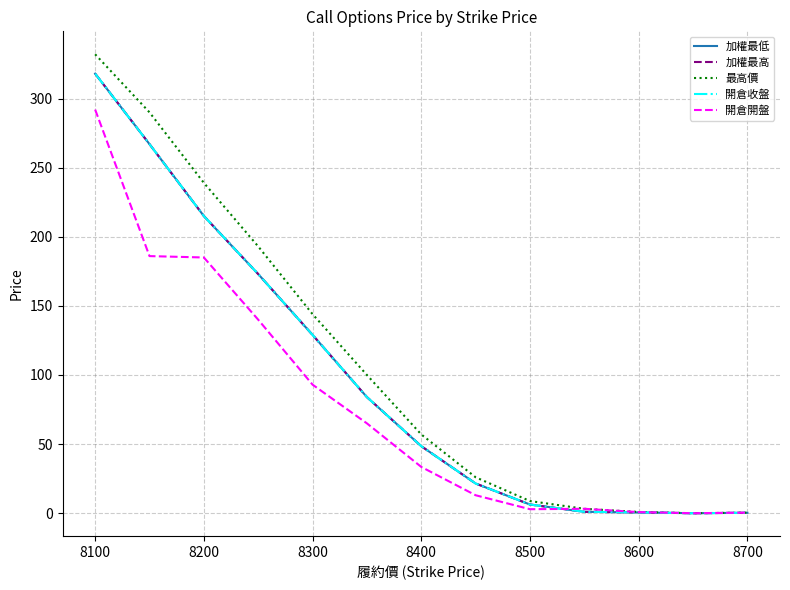

Does the chart display data point markers on the line(s)?

No